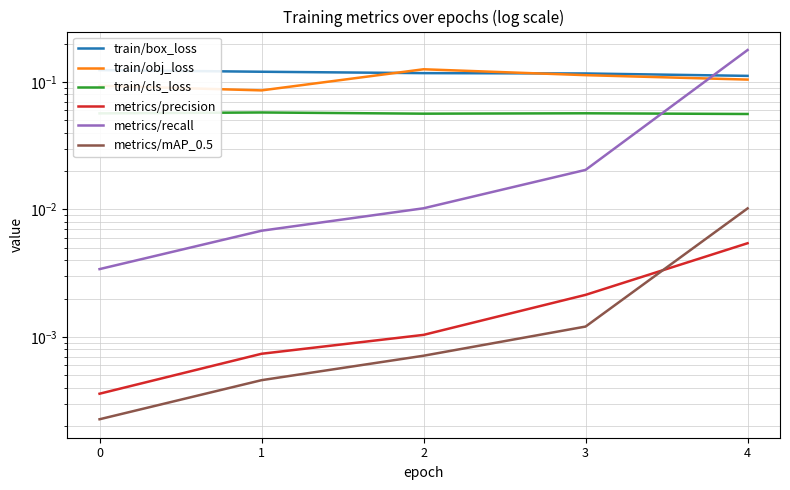

At which category is the sum across all series the highest?

4